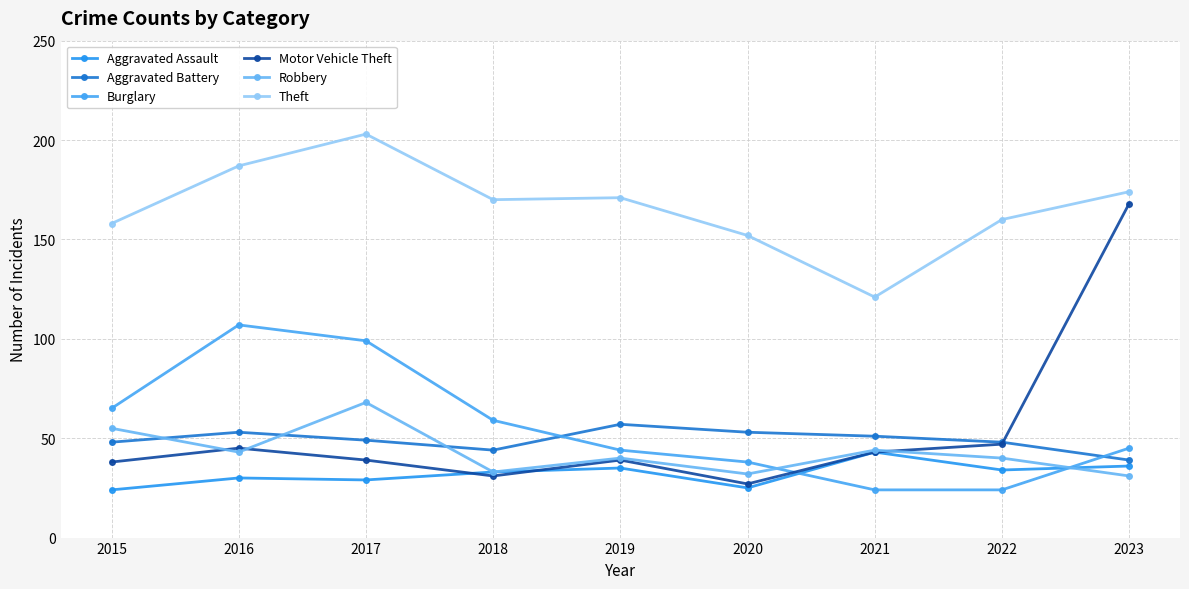

True or false: Burglary has more than 2 interior local peaks.

False